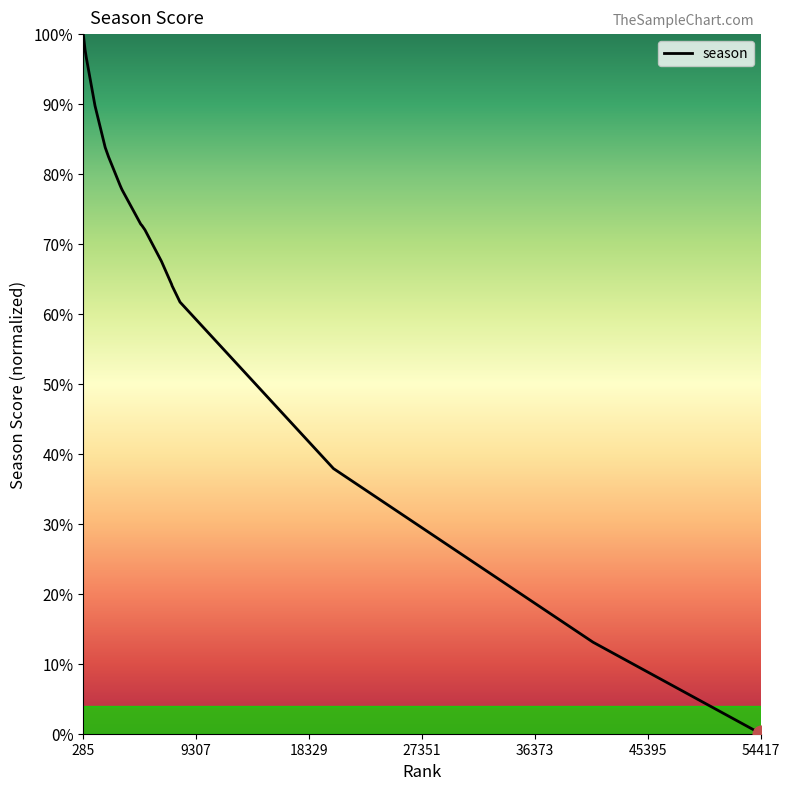

What is the average value?

69.2